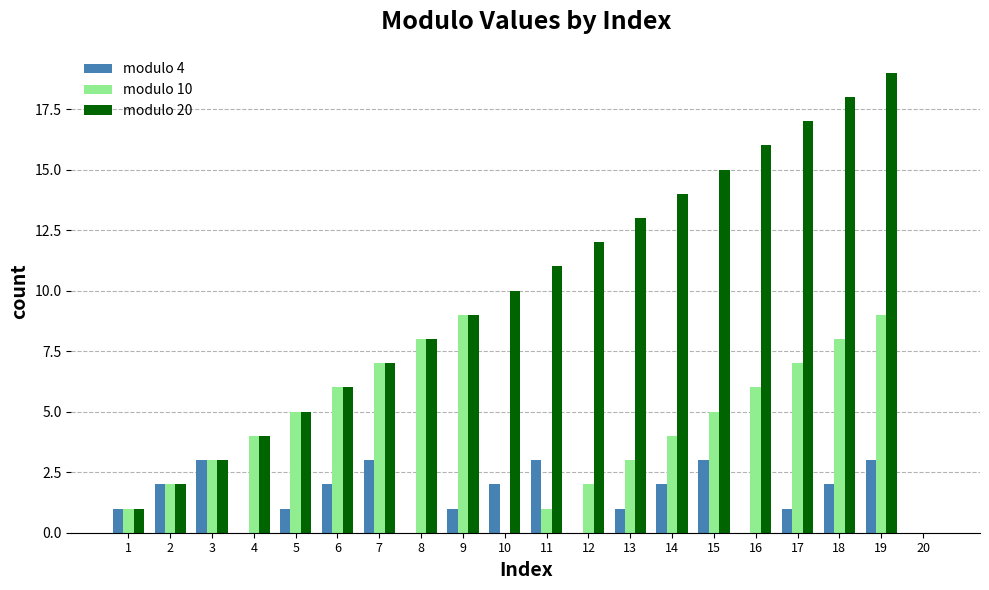

The modulo 20 series shows 7 at 17. True or false?

False